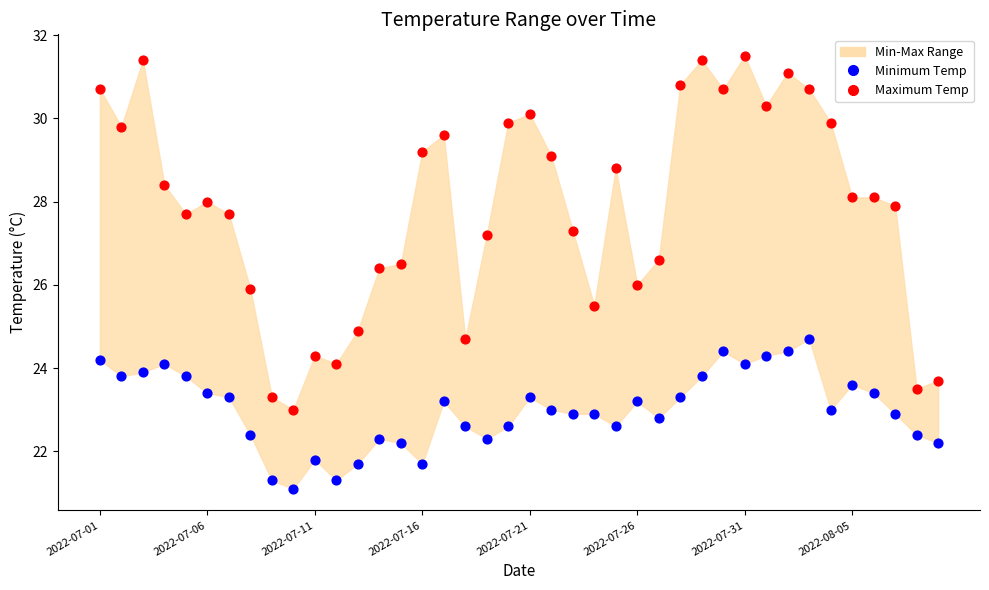

Which series has the largest Y range (max minus min)?

Maximum Temp